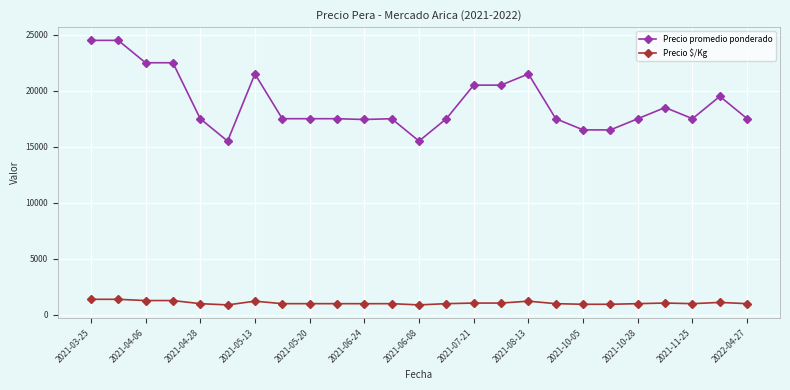

What is the value of the Precio promedio ponderado point at the 1st from the left?

24500